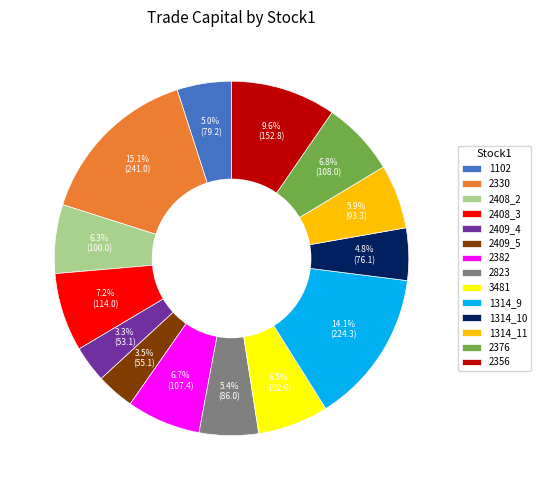

Which slice is the largest?

2330